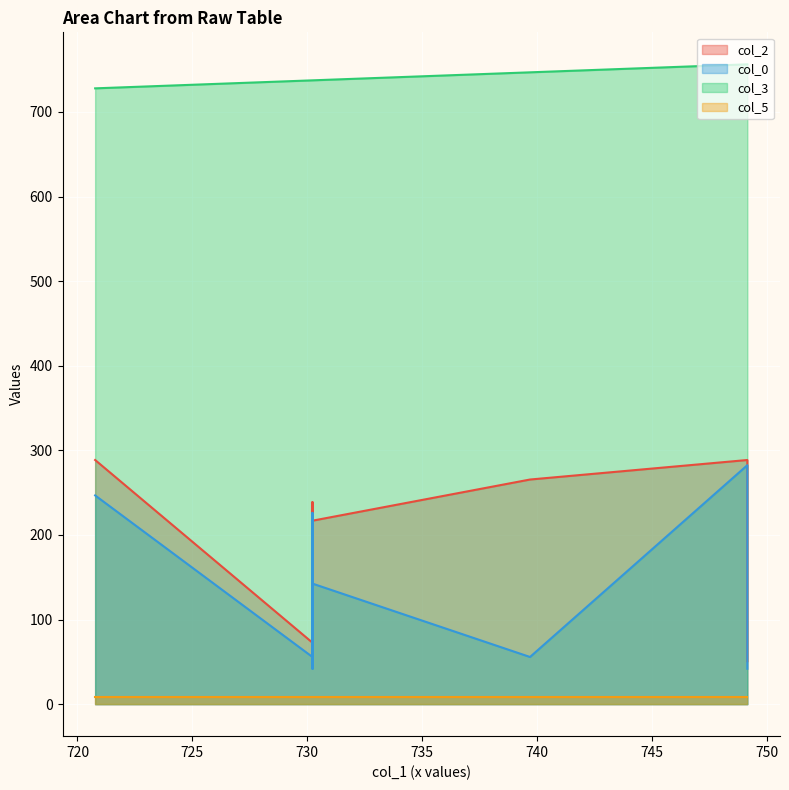

What is the label of the 5th point from the right?

730.23